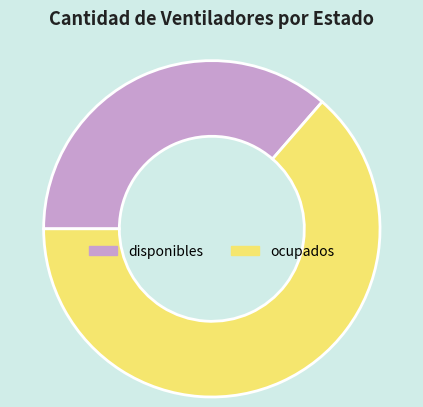

How many slices are in this pie chart?

2